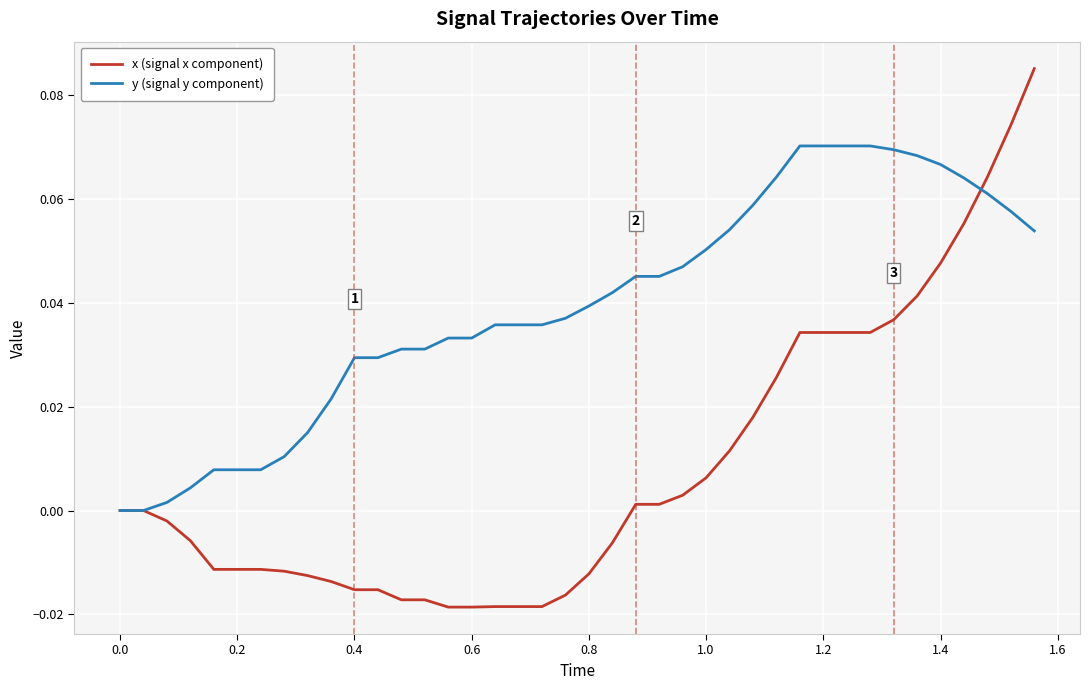

True or false: y (signal y component) and x (signal x component) intersect in this chart.

True